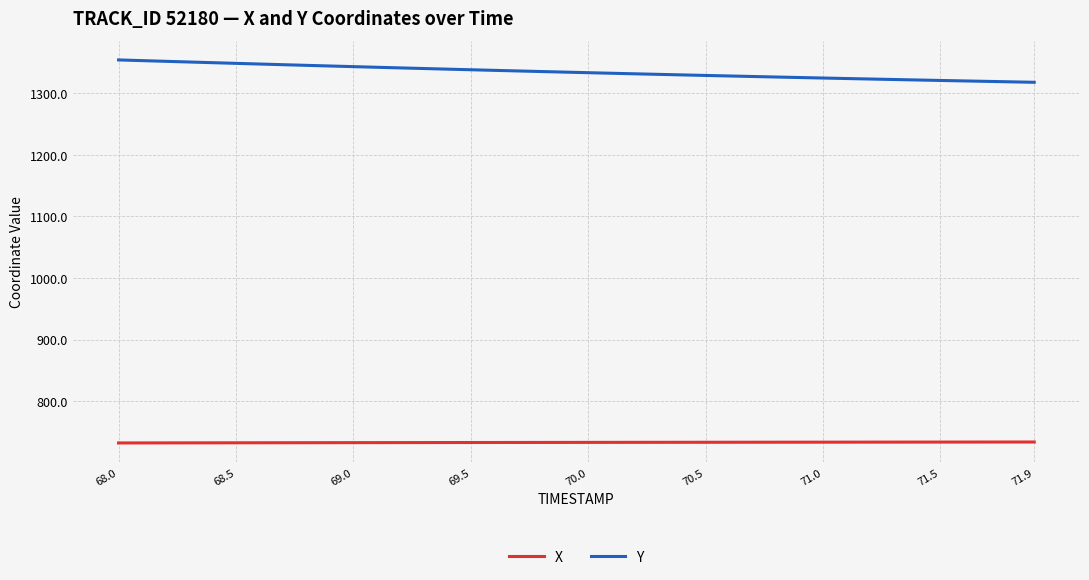

What is the difference between the maximum and minimum values in the Y series?

36.3